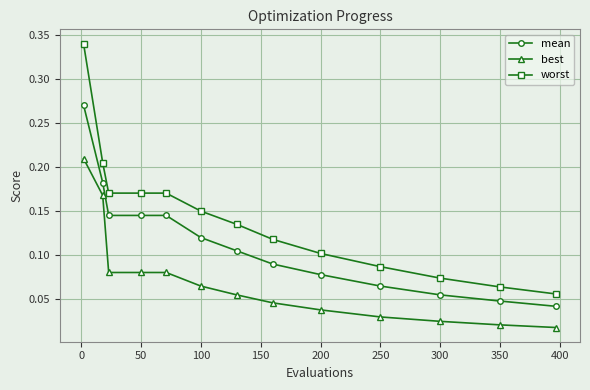

Count the worst values in the range 0 to 1.

13